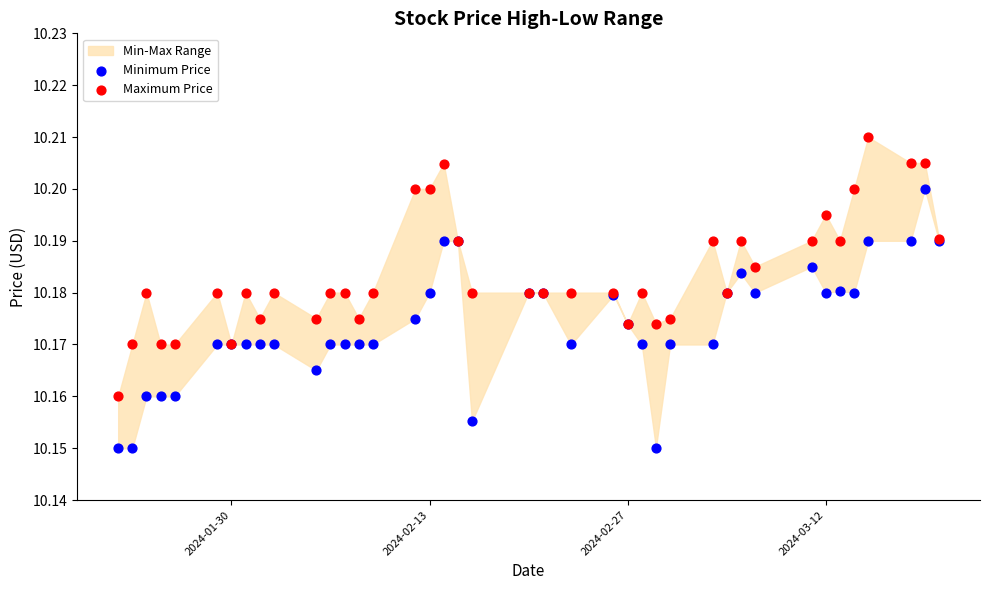

Which series reaches the minimum Y coordinate?

Minimum Price